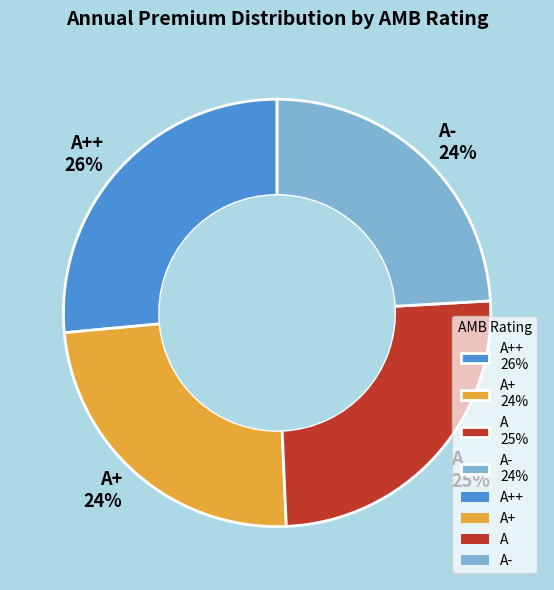

Is the sum of A+ 24% and A- 24% greater than half?

No